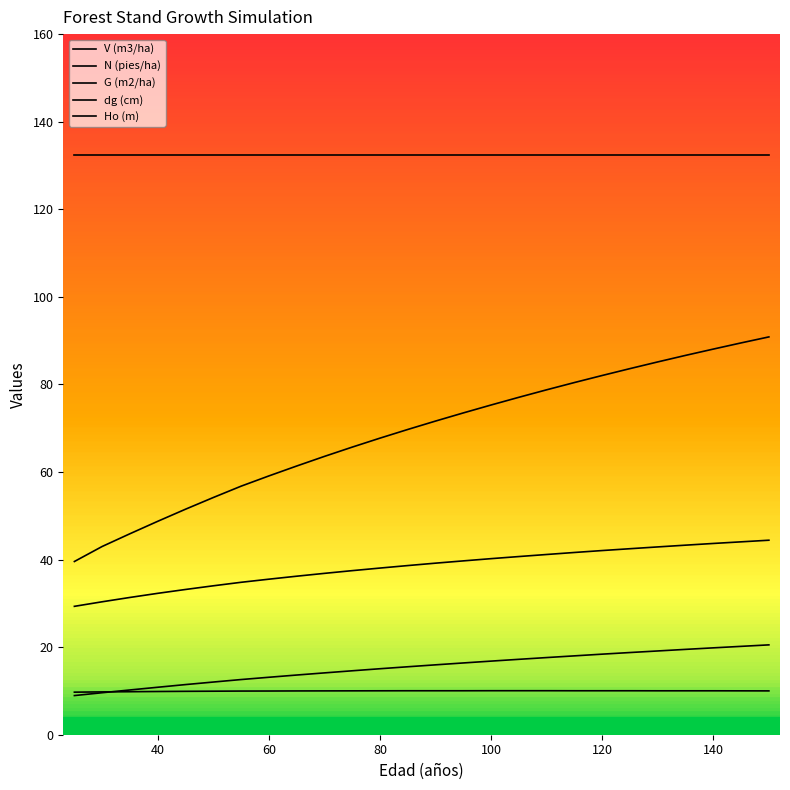

Is this an area chart (filled region under the line)?

No